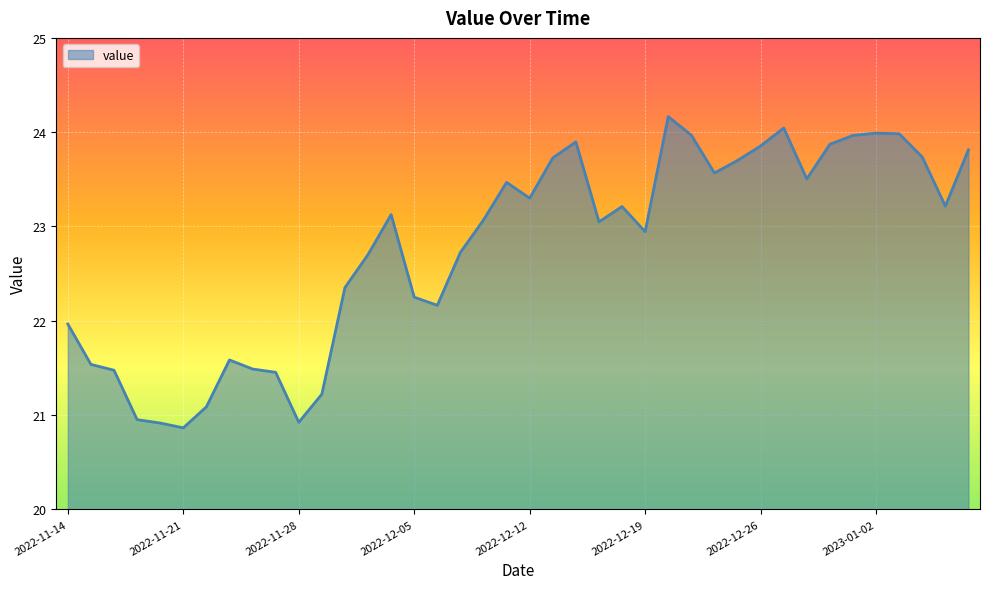

How many lines are shown in the chart?

1